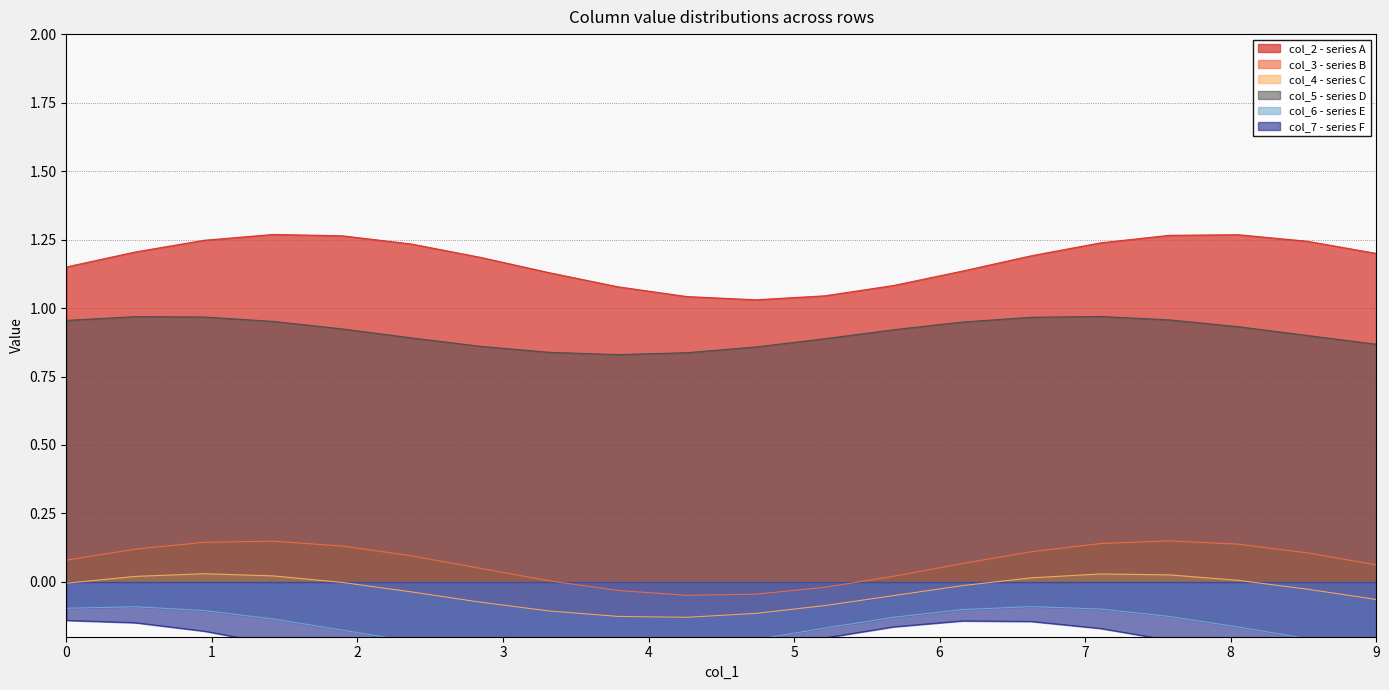

How many lines are shown in the chart?

6